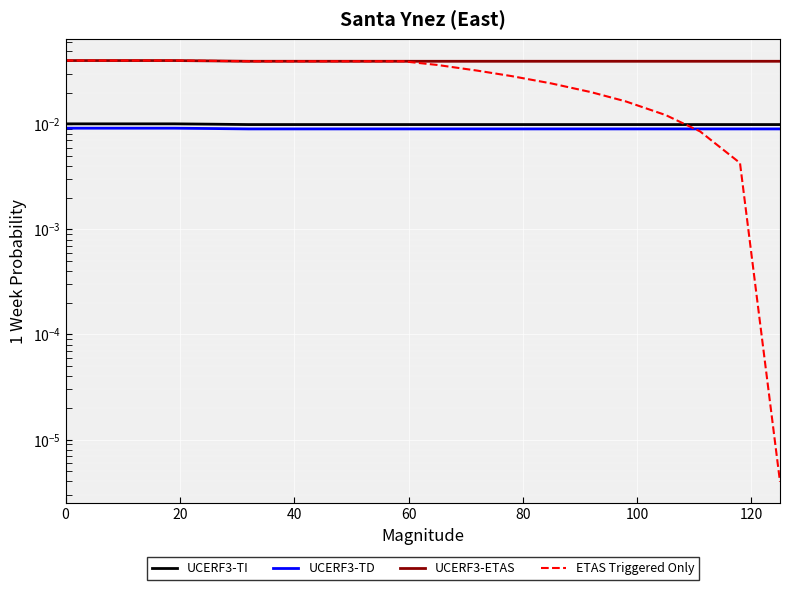

True or false: UCERF3-TI has more than 1 interior local peaks.

False